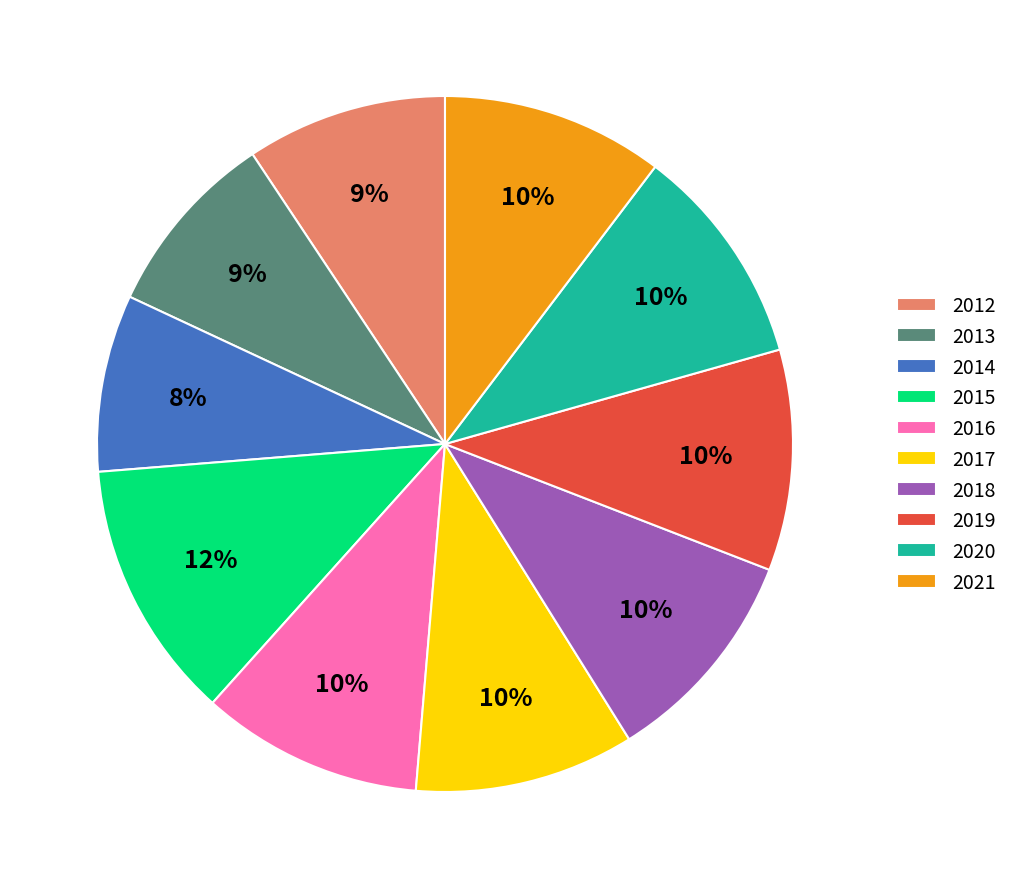

What is the ratio of the value at 2015 to the value at 2014?

1.5